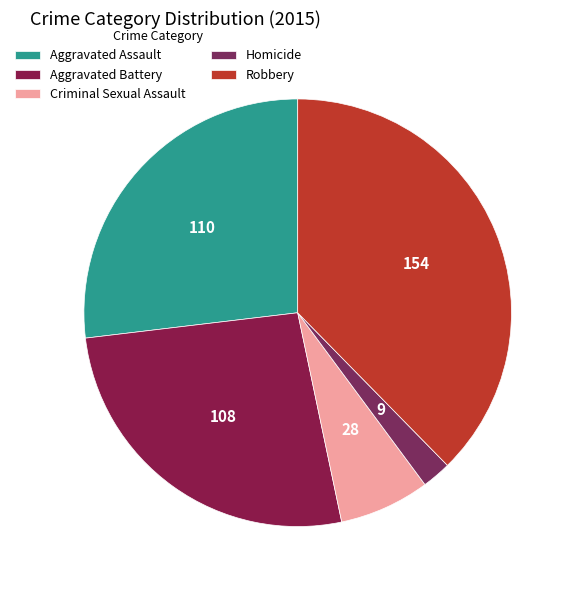

How many slices are in this pie chart?

5